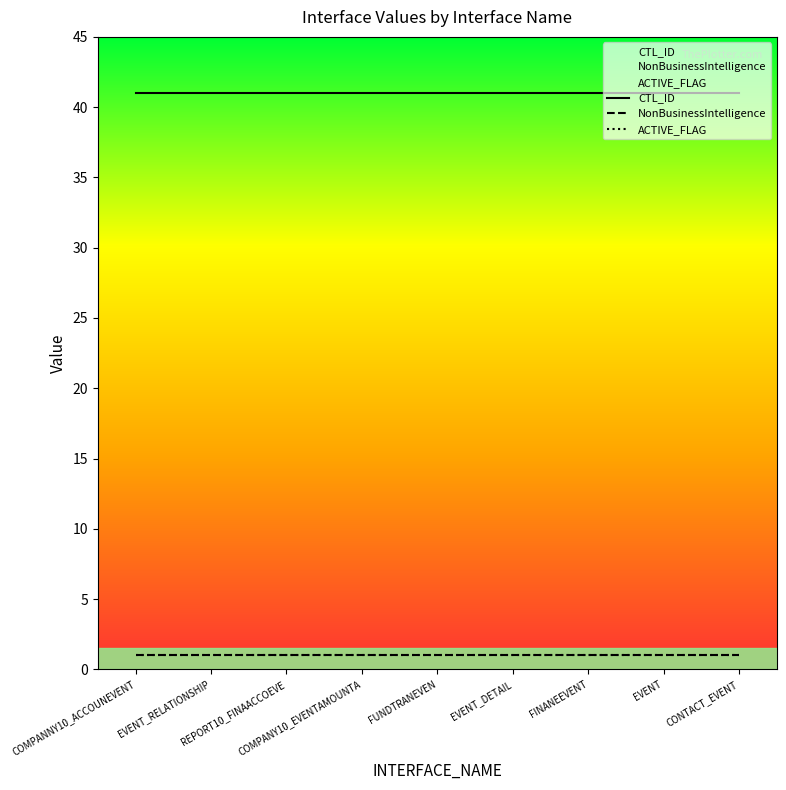

Which label corresponds to the largest value in the chart?

COMPANNY10_ACCOUNEVENT